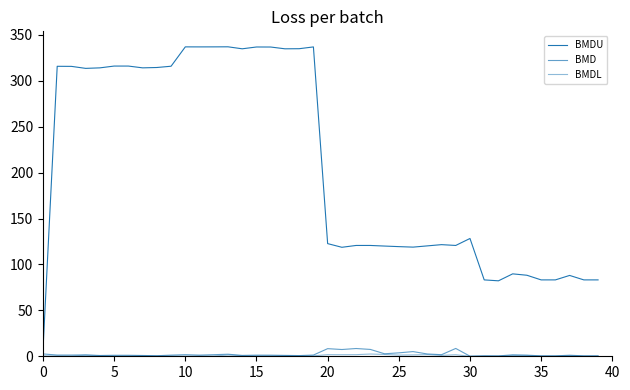

What is the label of the 26th point from the right?

14